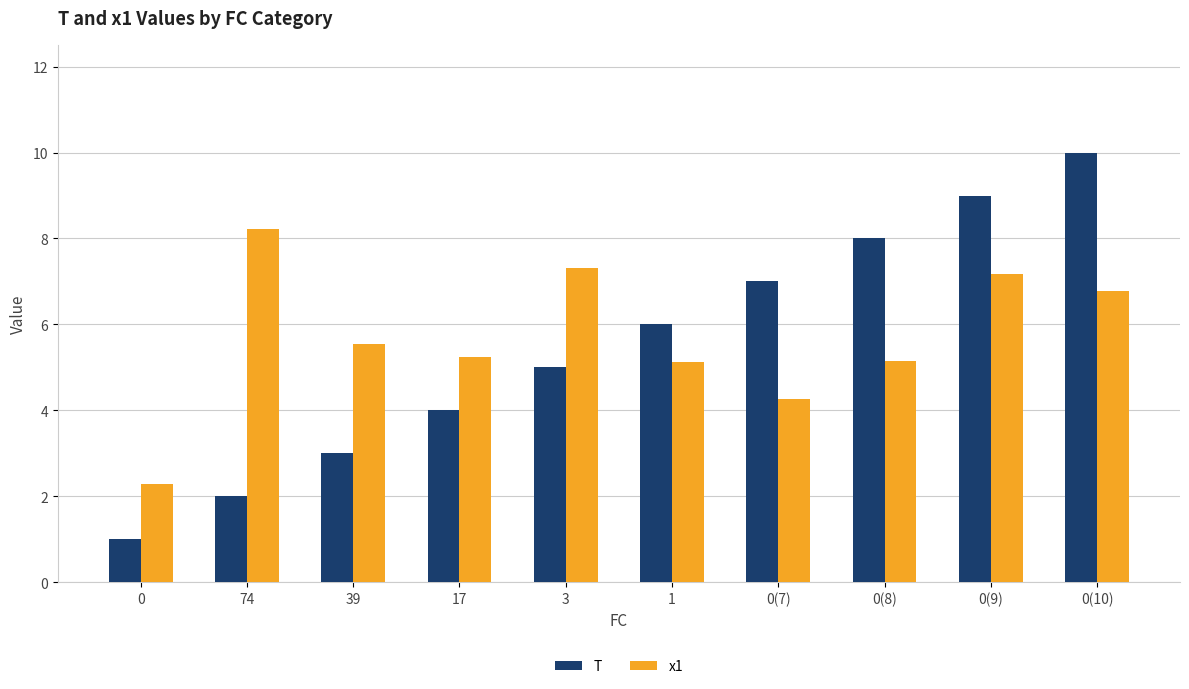

The value of x1 at 0(7) is 6.7. True or false?

False